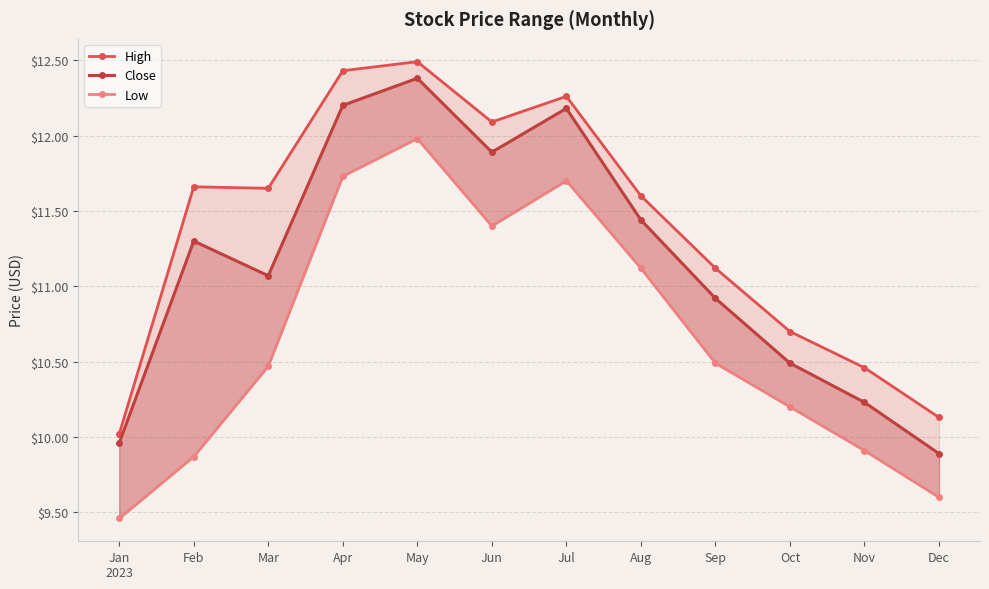

At which label does Close first exceed 11?

Feb